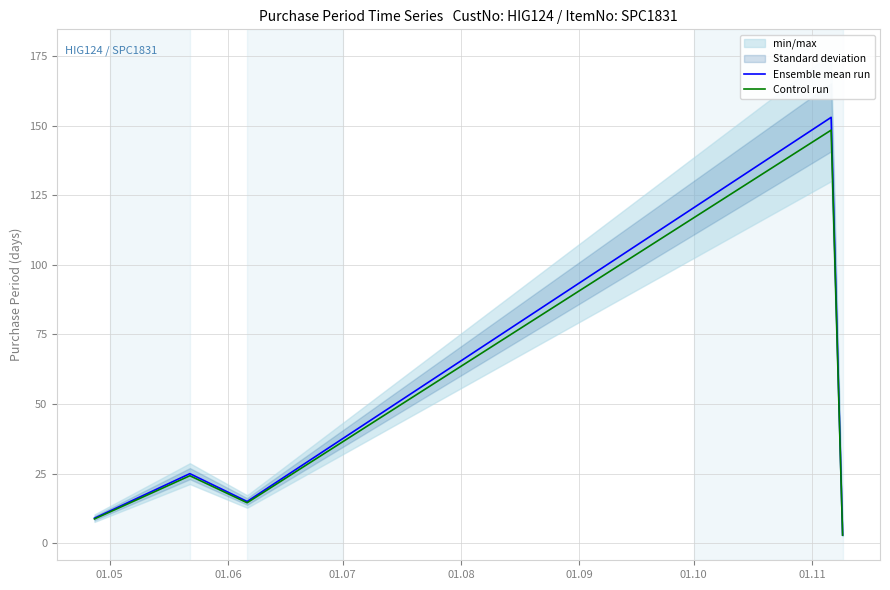

How many distinct data groups are displayed?

2